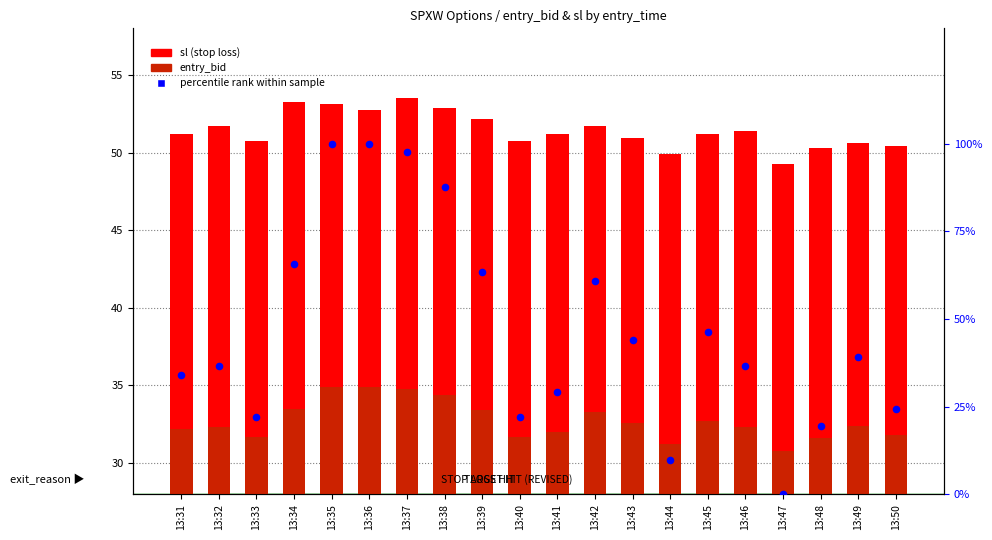

Is the value of sl (stop loss) at 13:43 greater than the value of percentile rank within sample at 13:44?

Yes